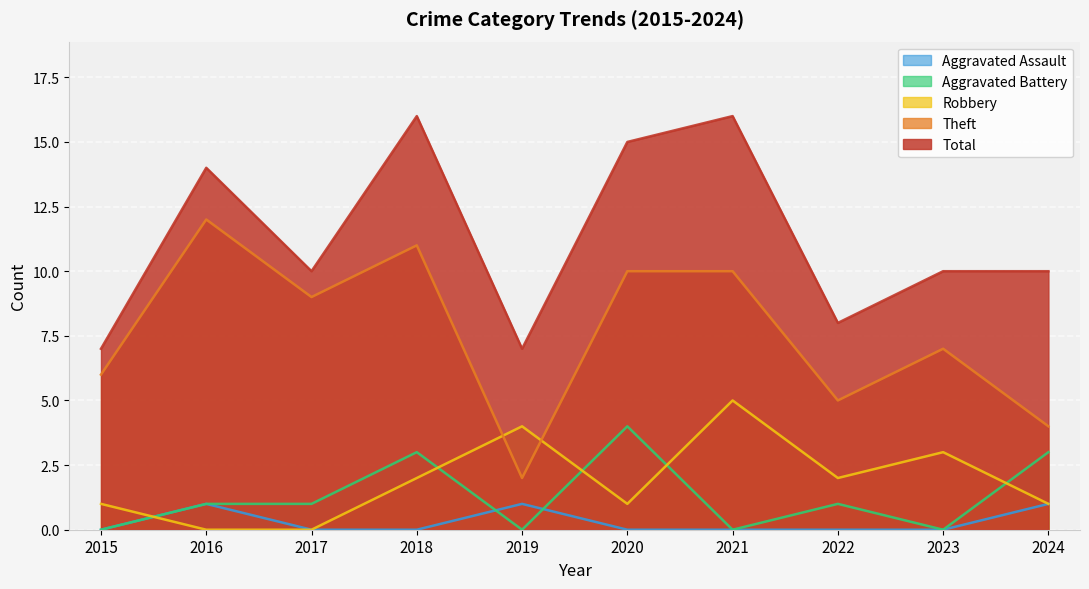

How many values in the Aggravated Assault series exceed 0?

3